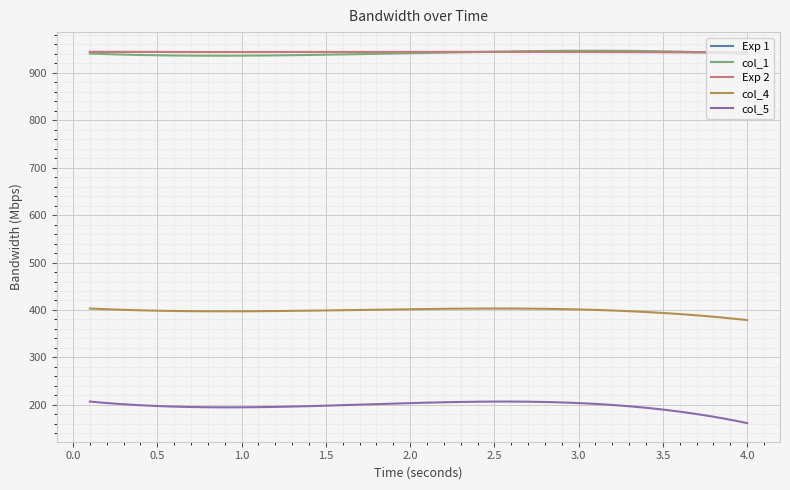

At how many categories does at least one series exceed 274?

300